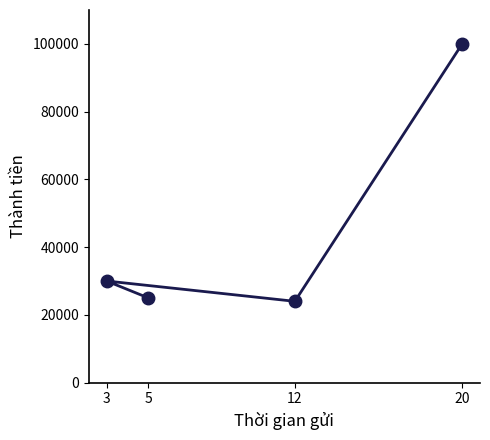

Approximately how many times larger is the value at 20 compared to 5?

4.0